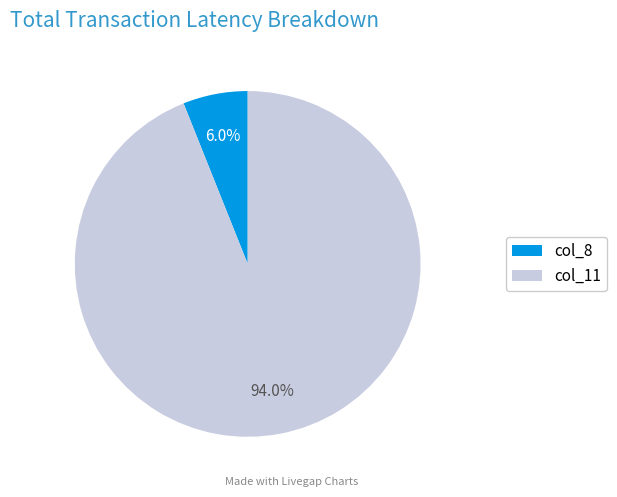

Which category accounts for the majority?

col_11